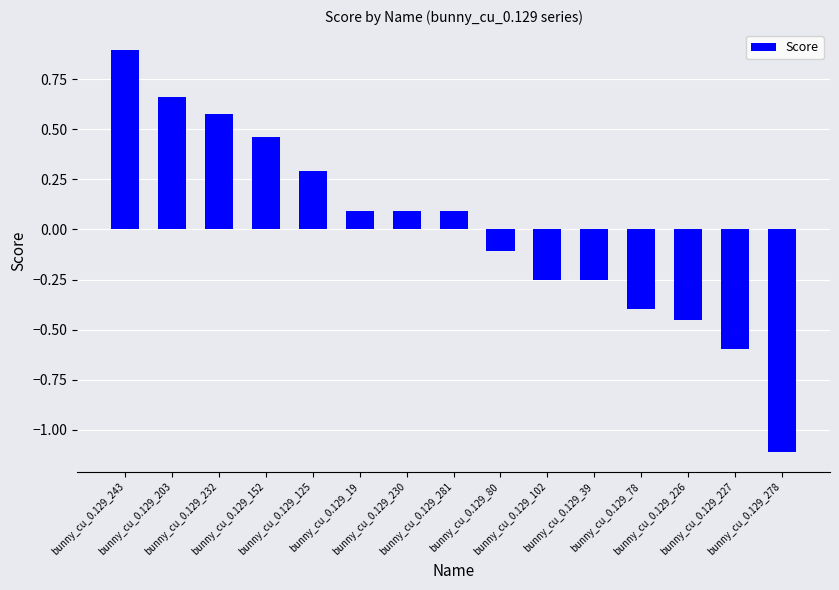

The value at bunny_cu_0.129_243 is 1.2. True or false?

False